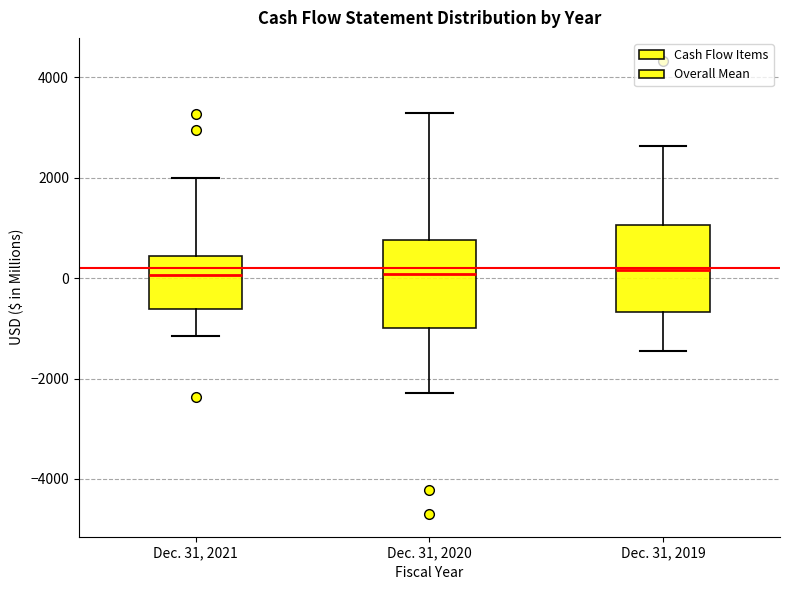

Where is the lower edge of the box for Dec. 31, 2019 on the y-axis? The values are not printed on the chart, so give them approximately, as read against the axis.

-600